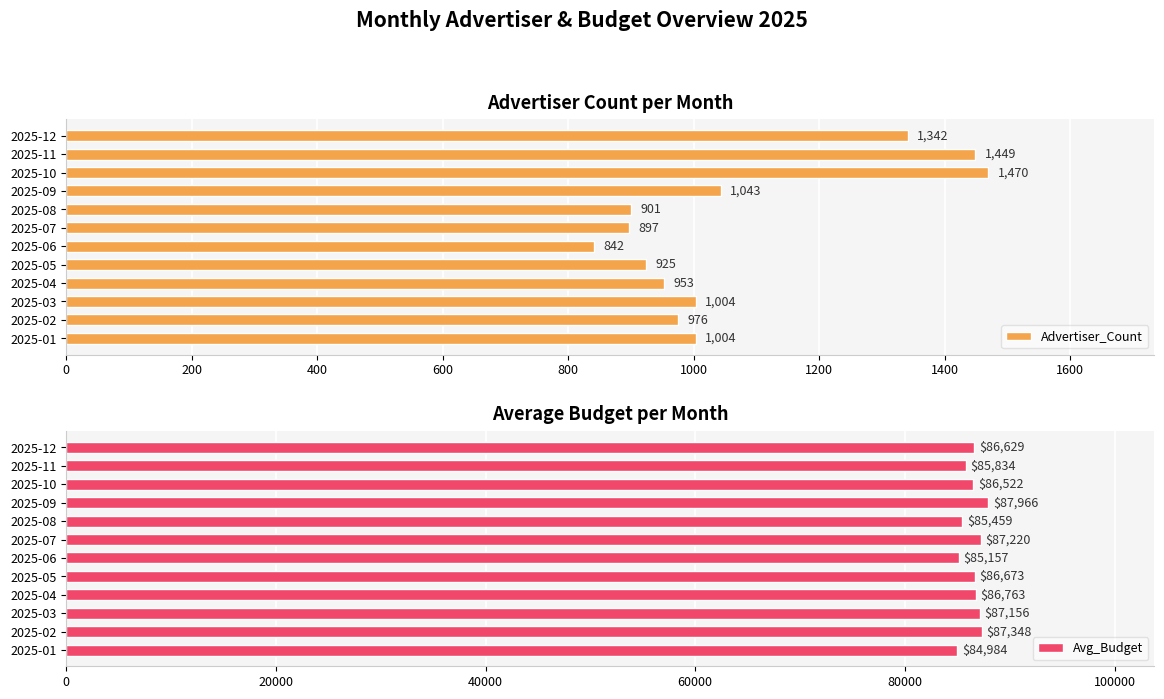

How many data points in Advertiser_Count are less than 1004?

6